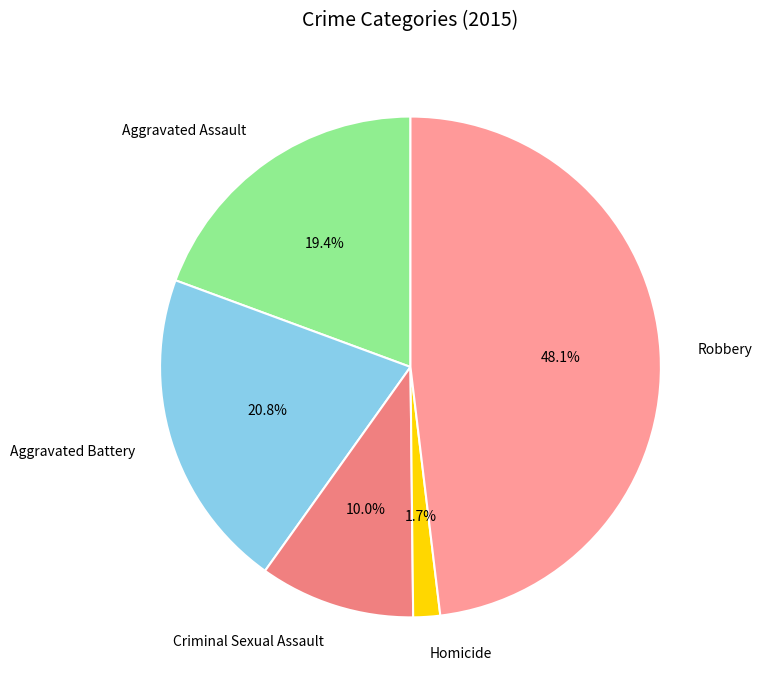

Count the number of slices in the pie.

5